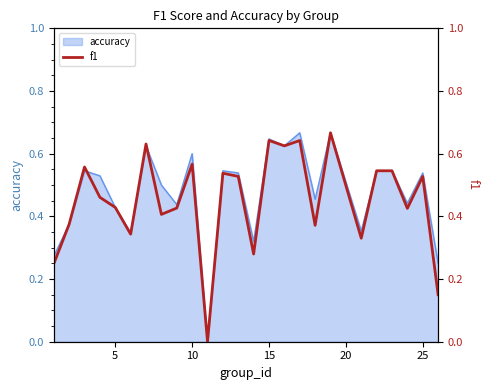

What is the sum of all values?

11.3